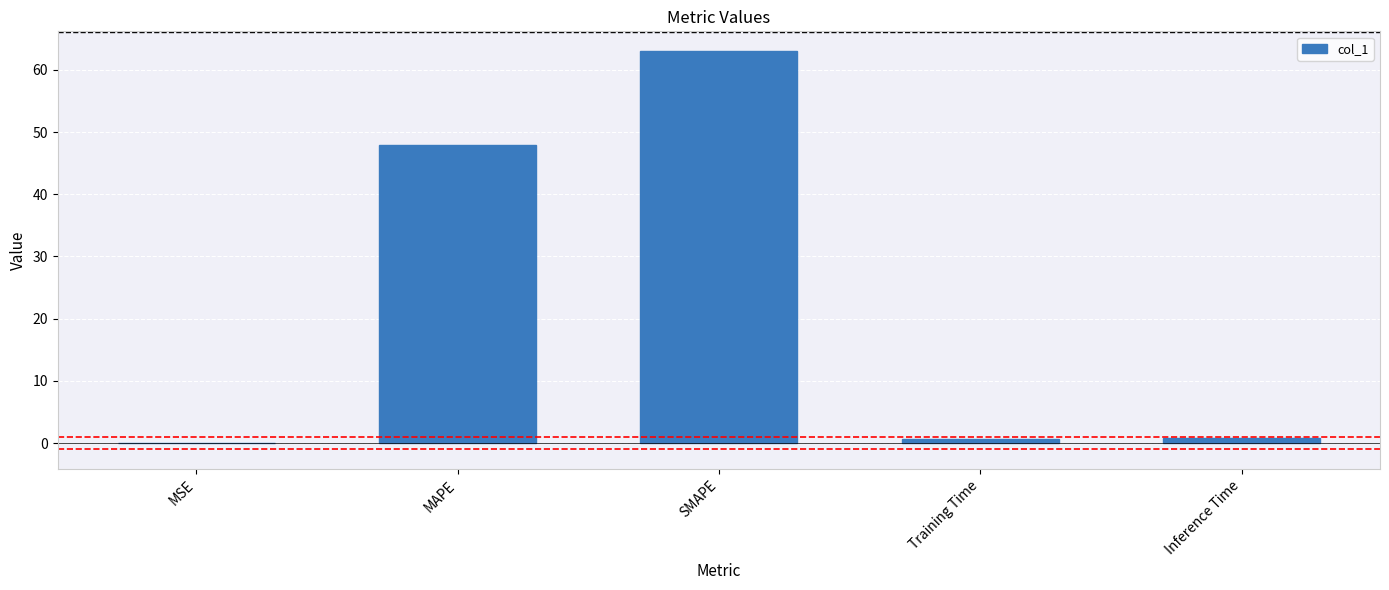

What is the sum of all values?

112.4